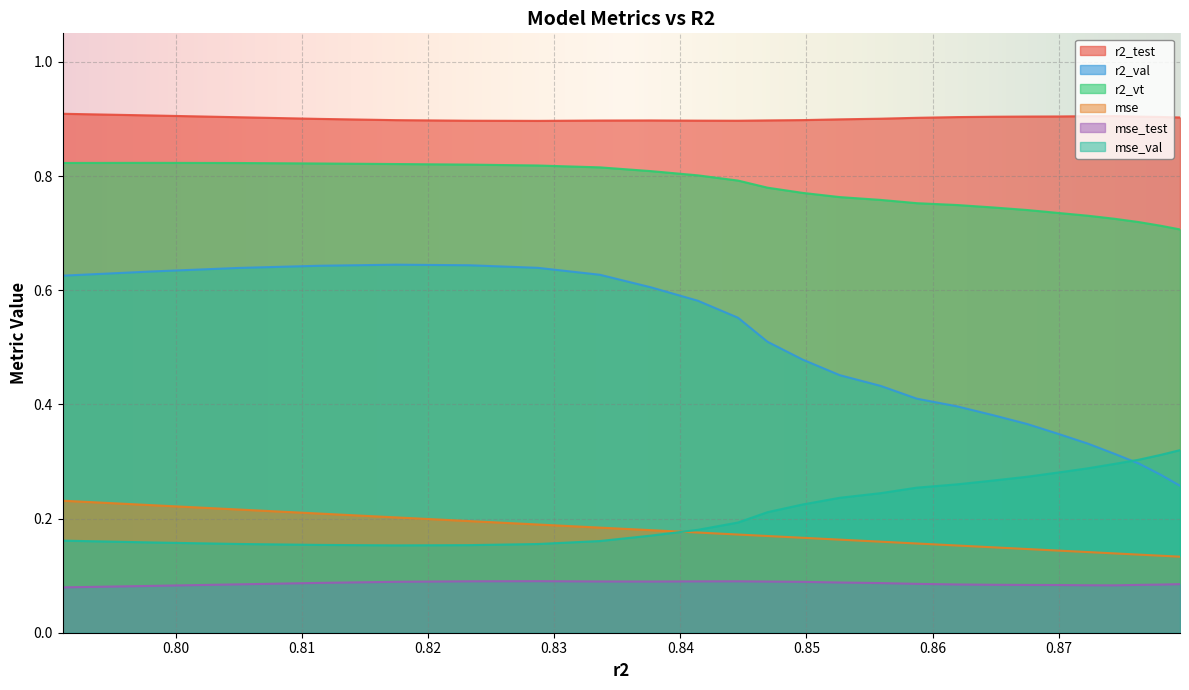

Count the r2_vt values in the range 0 to 1.

25